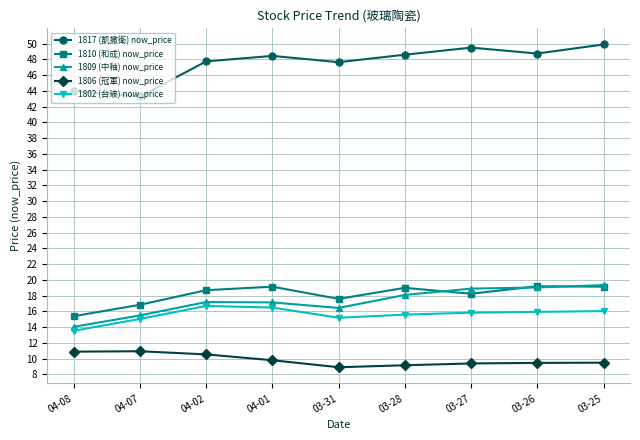

Which series has the widest spread of values?

1817 (凱撒衛) now_price